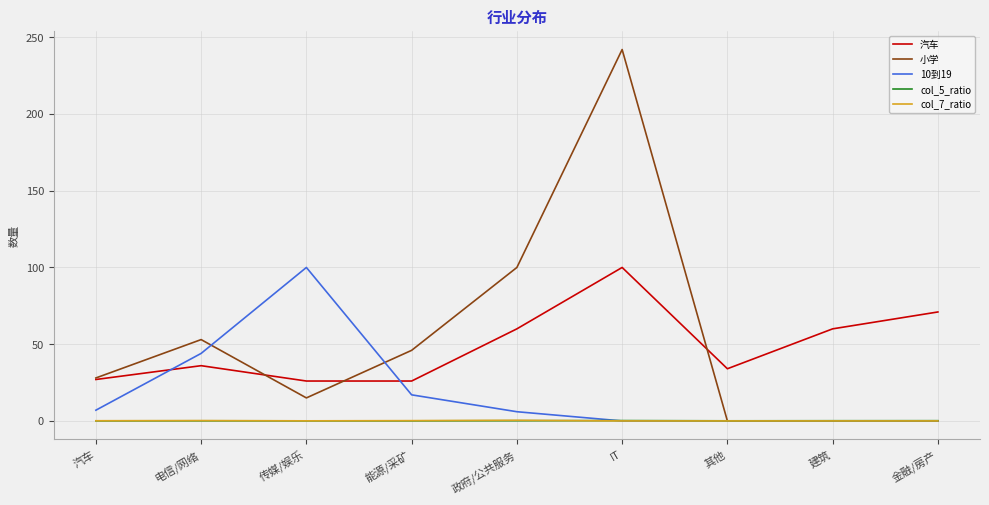

Is it true that 10到19 equals 43.6 at 金融/房产?

False